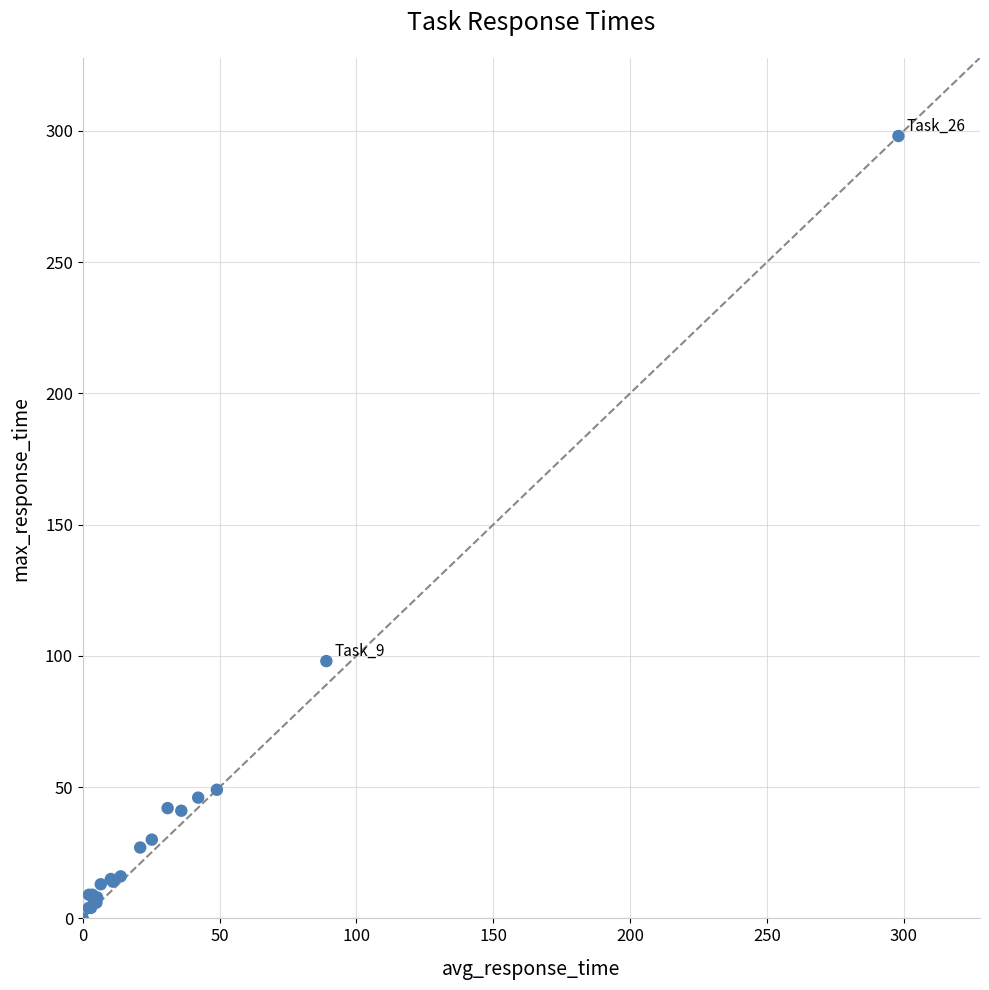

What Y value in the scatter plot is closest to 149?

98